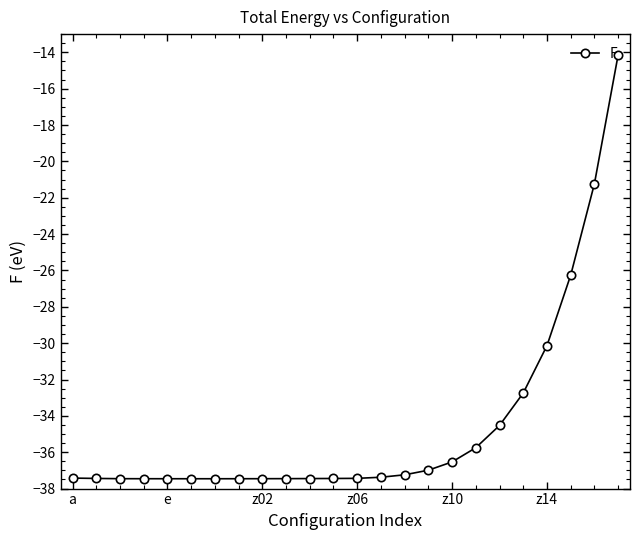

Does the chart have visible grid lines?

No